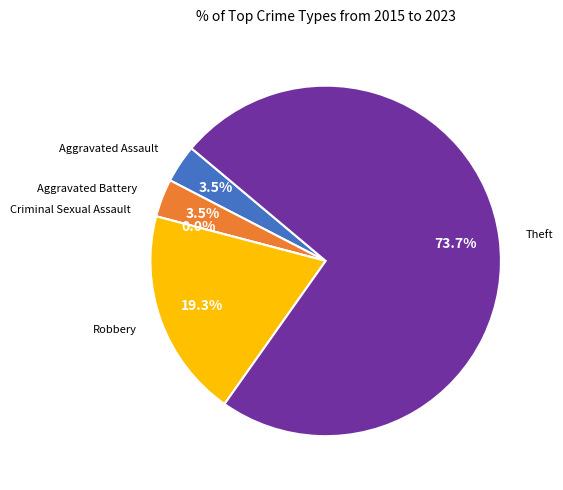

Combined, do Robbery and Aggravated Assault account for over 50%?

No